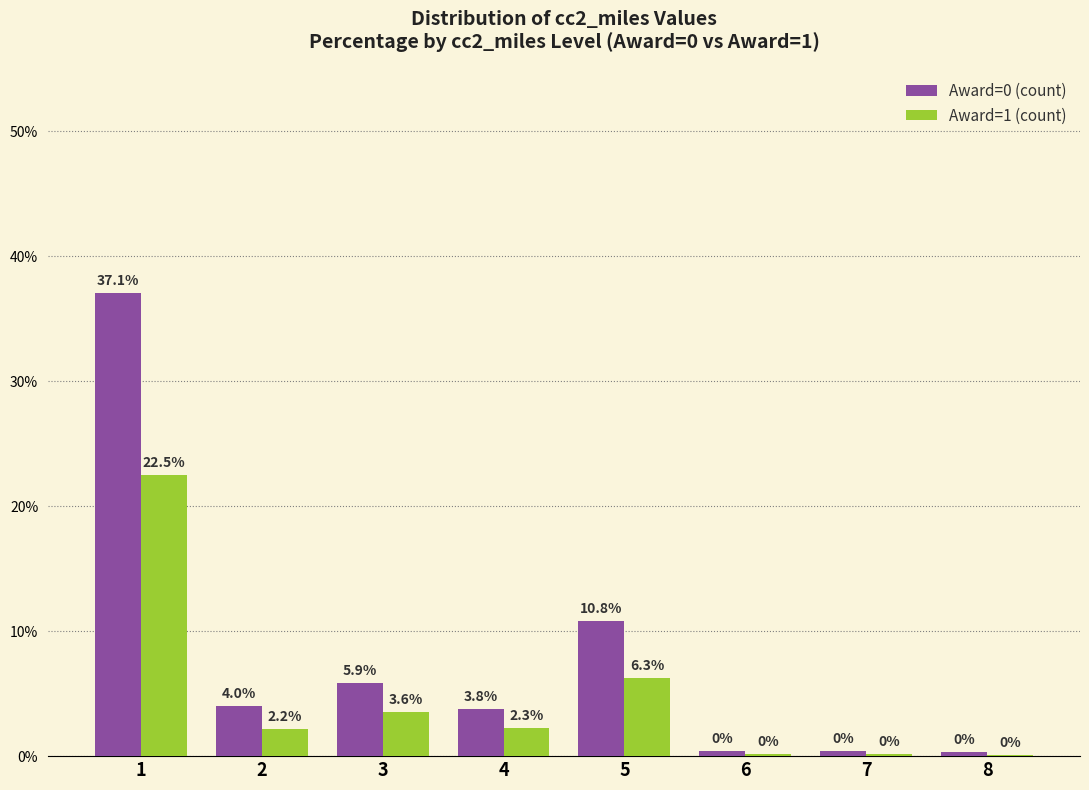

At which category is the sum across all series the highest?

1